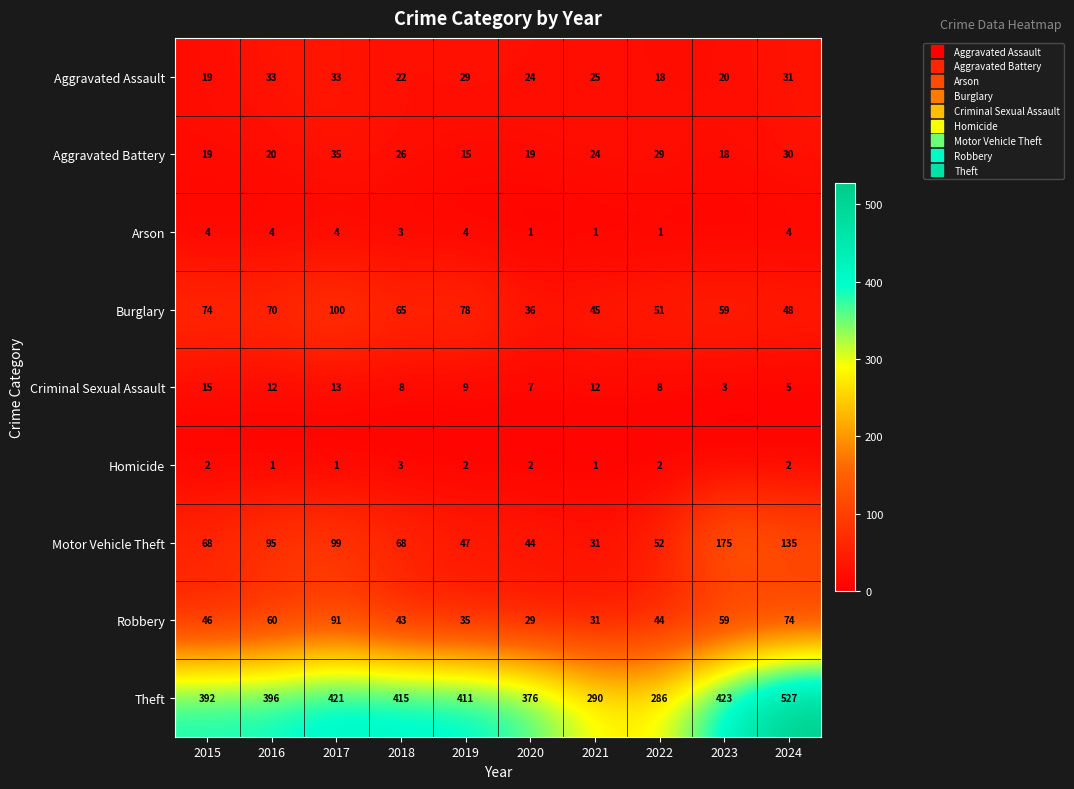

What is the difference between the highest and lowest values at 2017?

420